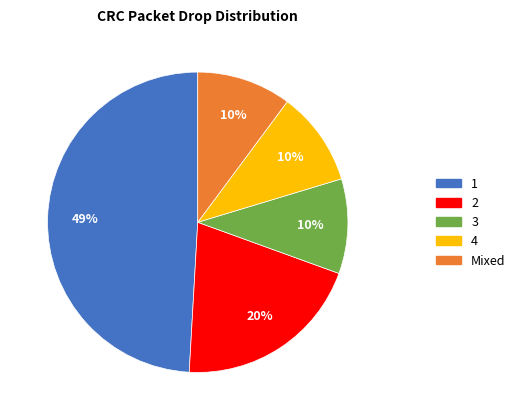

Is there a majority slice in this chart?

No